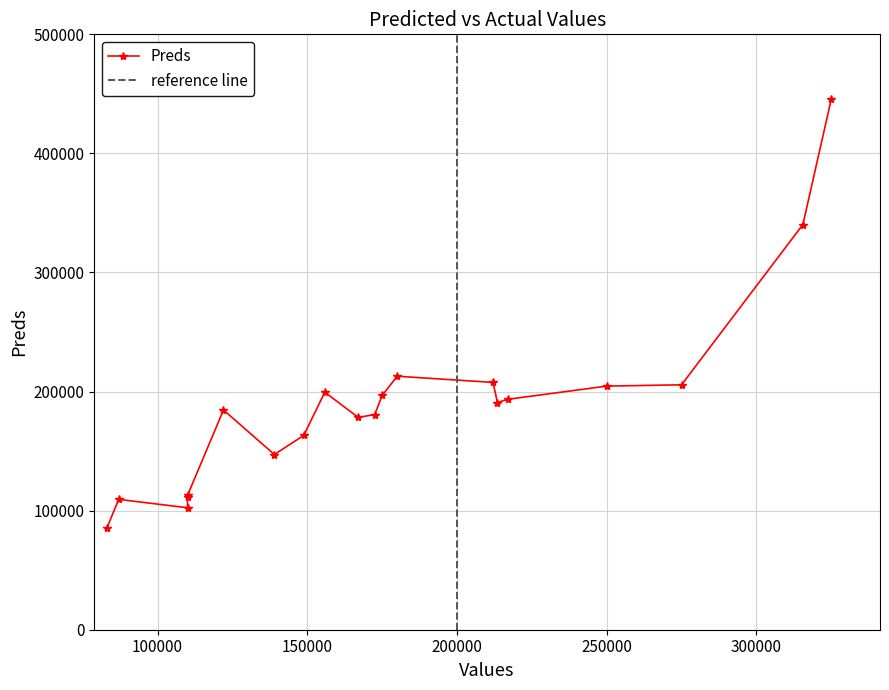

Does the chart display data point markers on the line(s)?

Yes